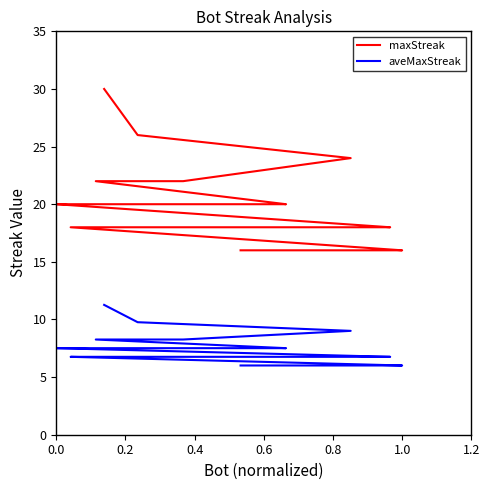

Reading left to right, list all the values displayed in this chart.

maxStreak: 30.0	26.0	24.0	22.0	22.0	20.0	20.0	20.0	20.0	20.0	20.0	20.0	20.0	20.0	20.0	18.0	18.0	18.0	18.0	18.0	18.0	18.0	18.0	18.0	18.0	18.0	18.0	18.0	18.0	16.0	16.0	16.0	16.0	16.0	16.0	16.0	16.0	16.0	16.0	16.0
aveMaxStreak: 11.3	9.8	9.0	8.3	8.3	7.5	7.5	7.5	7.5	7.5	7.5	7.5	7.5	7.5	7.5	6.8	6.8	6.8	6.8	6.8	6.8	6.8	6.8	6.8	6.8	6.8	6.8	6.8	6.8	6.0	6.0	6.0	6.0	6.0	6.0	6.0	6.0	6.0	6.0	6.0